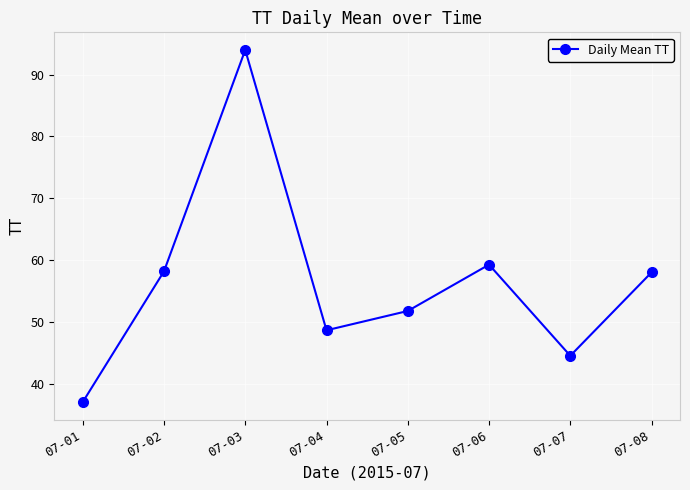

Where is the data nearest to the value 65?

07-06